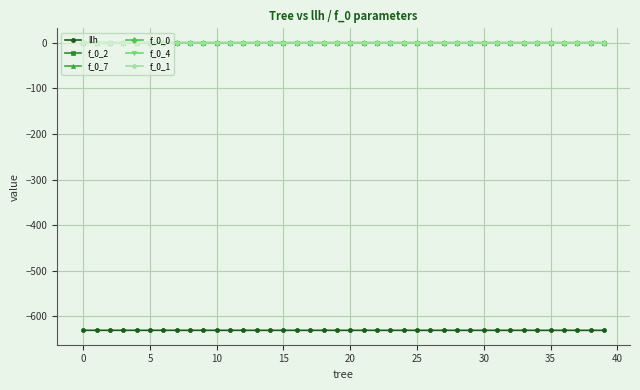

How many distinct data groups are displayed?

6